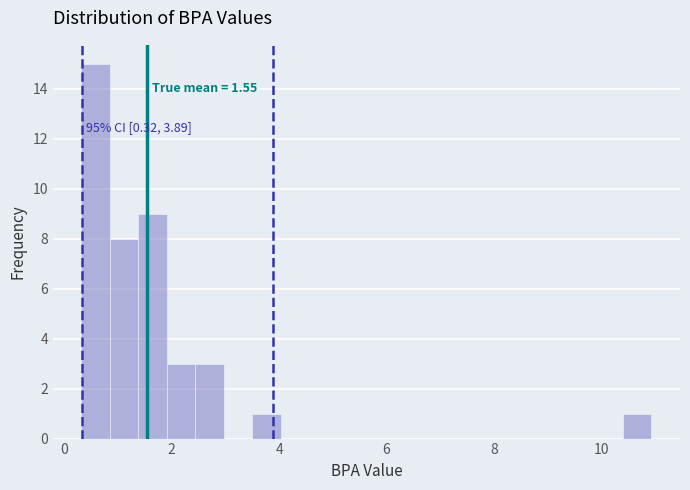

Read against the x-axis, roughly where is the centre of the tallest bar?

0.6